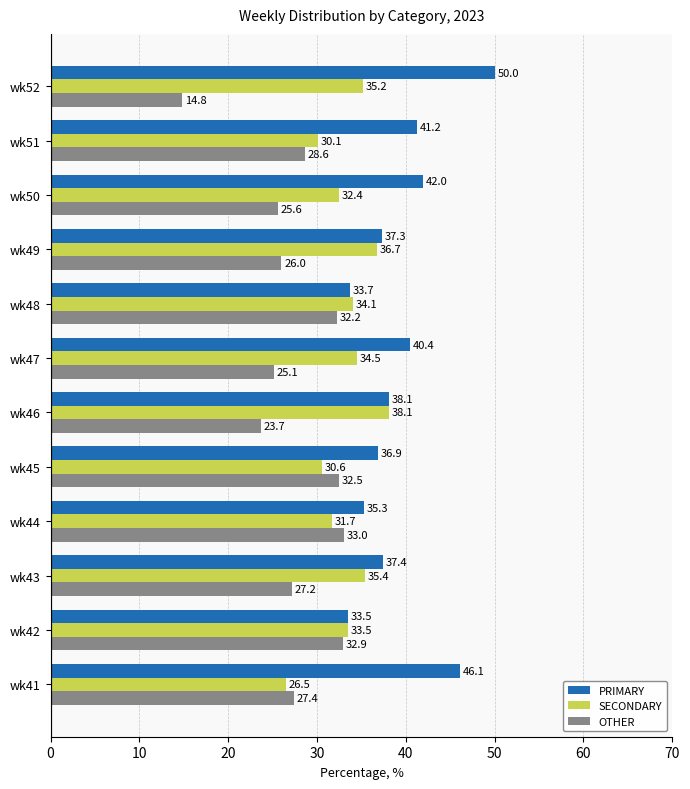

What is the sum of the SECONDARY values at wk46 and wk49?

74.8